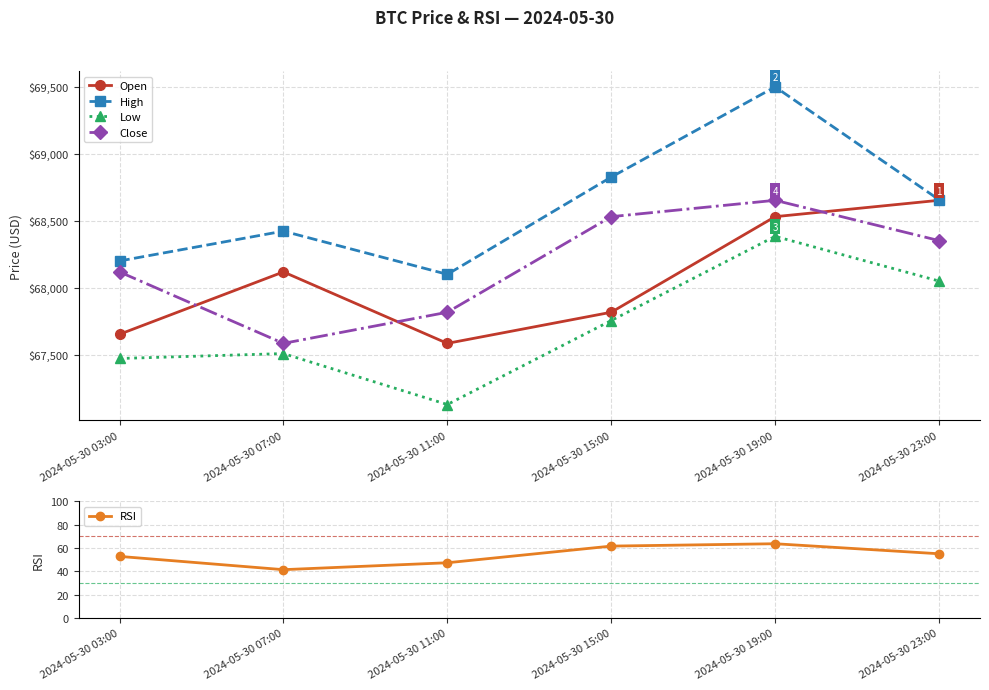

Where is the first local minimum for RSI?

2024-05-30 07:00